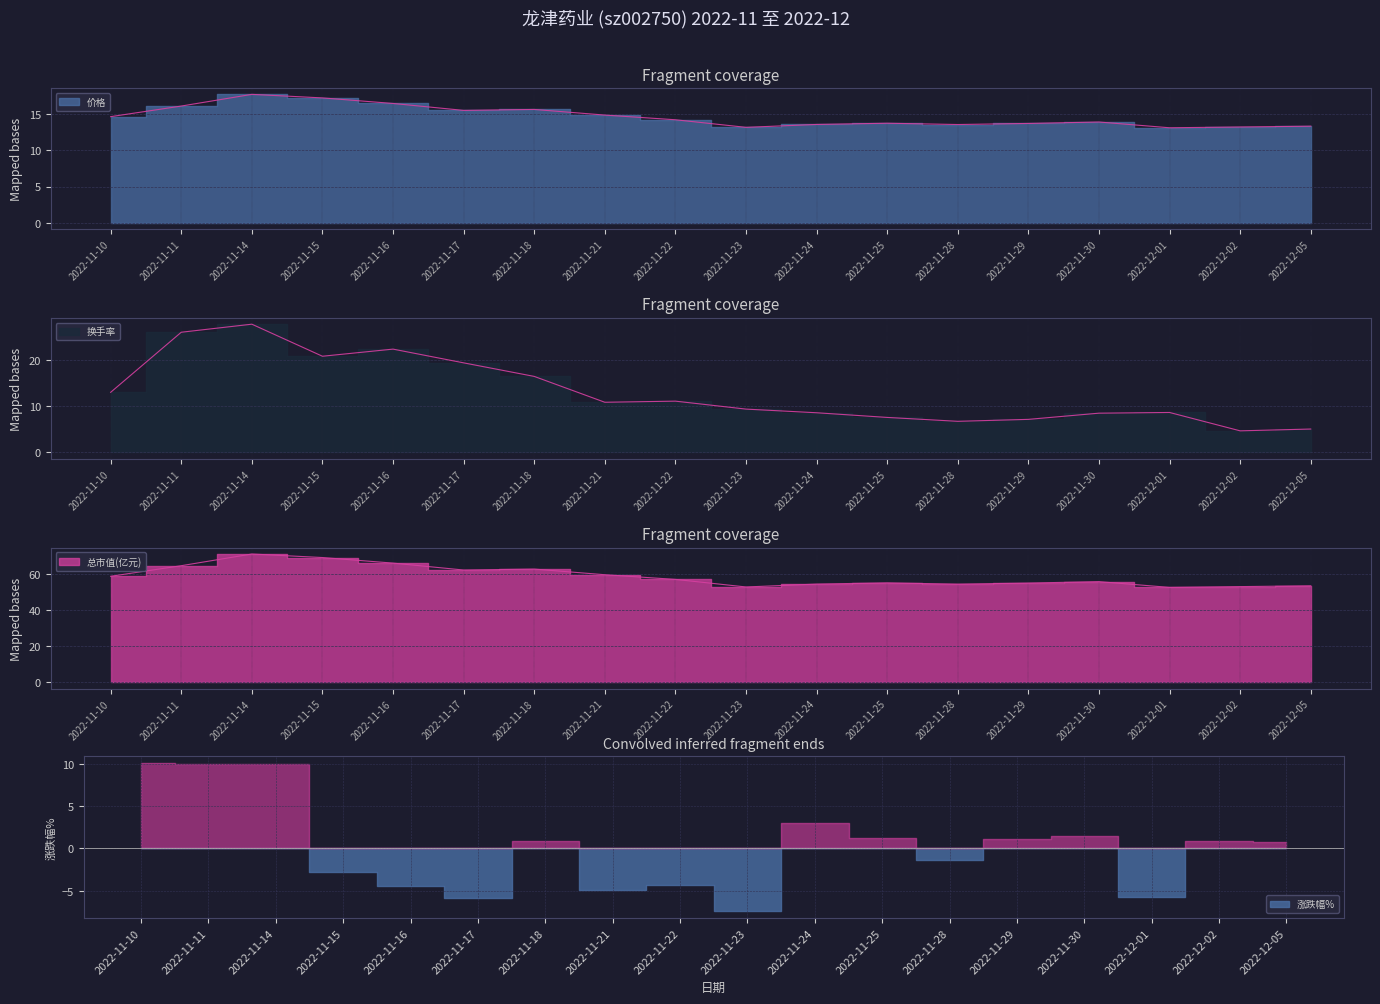

The value of 换手率 at 2022-11-24 is 8.6. True or false?

True